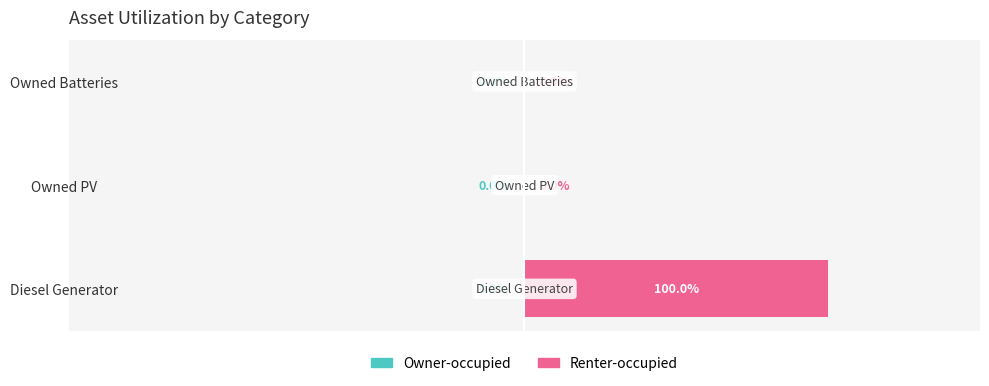

Which label corresponds to the largest value in the chart?

Diesel Generator